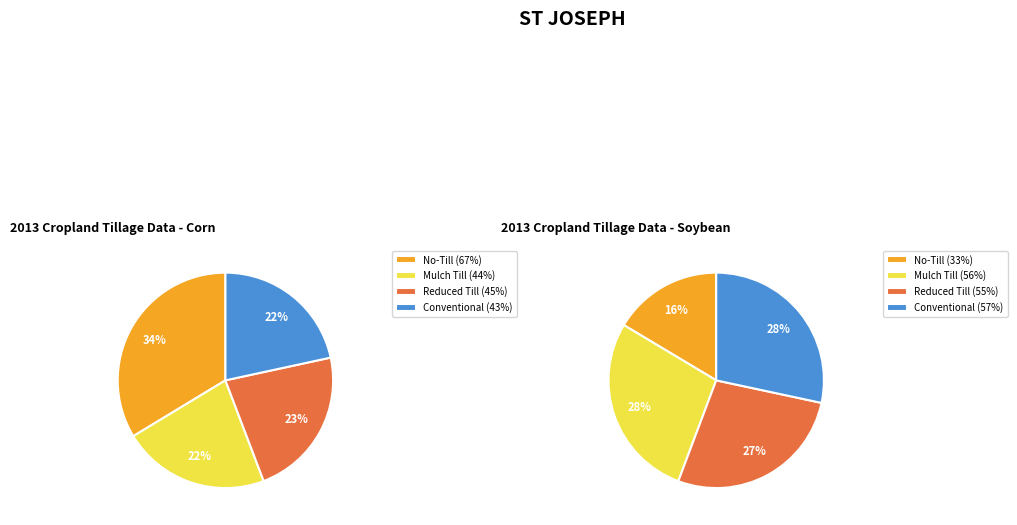

To the nearest percent, what is the difference between the largest and smallest slice percentages?

12%